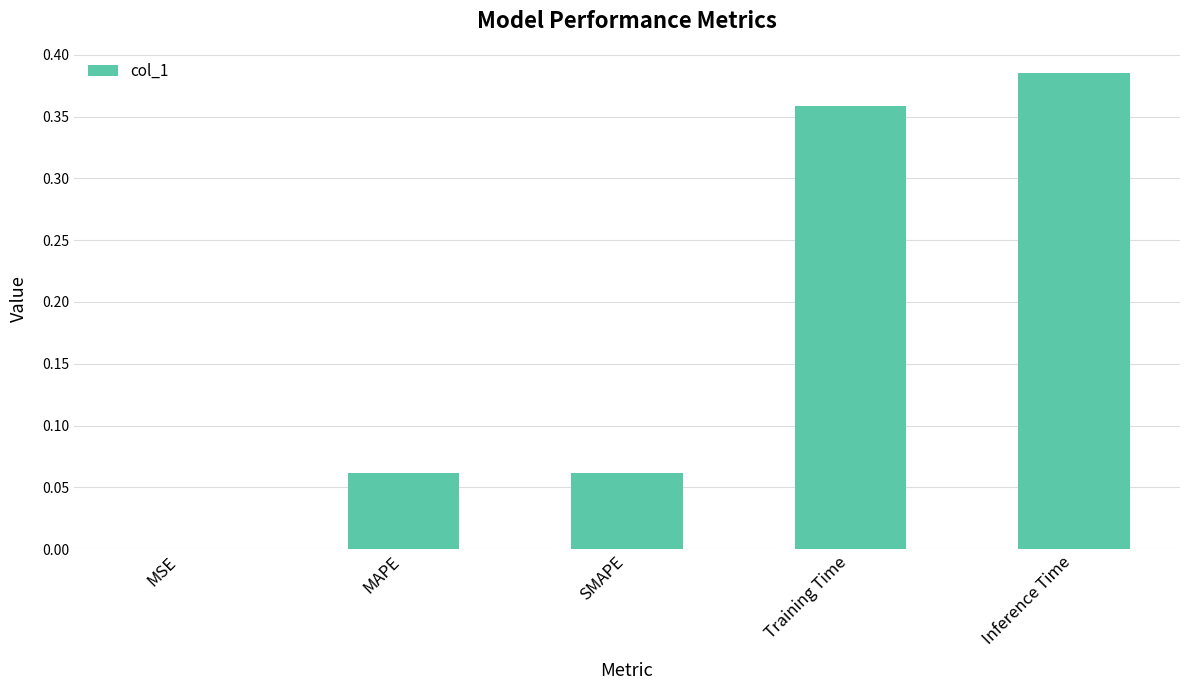

The chart shows a value of 0.0 at SMAPE. True or false?

False